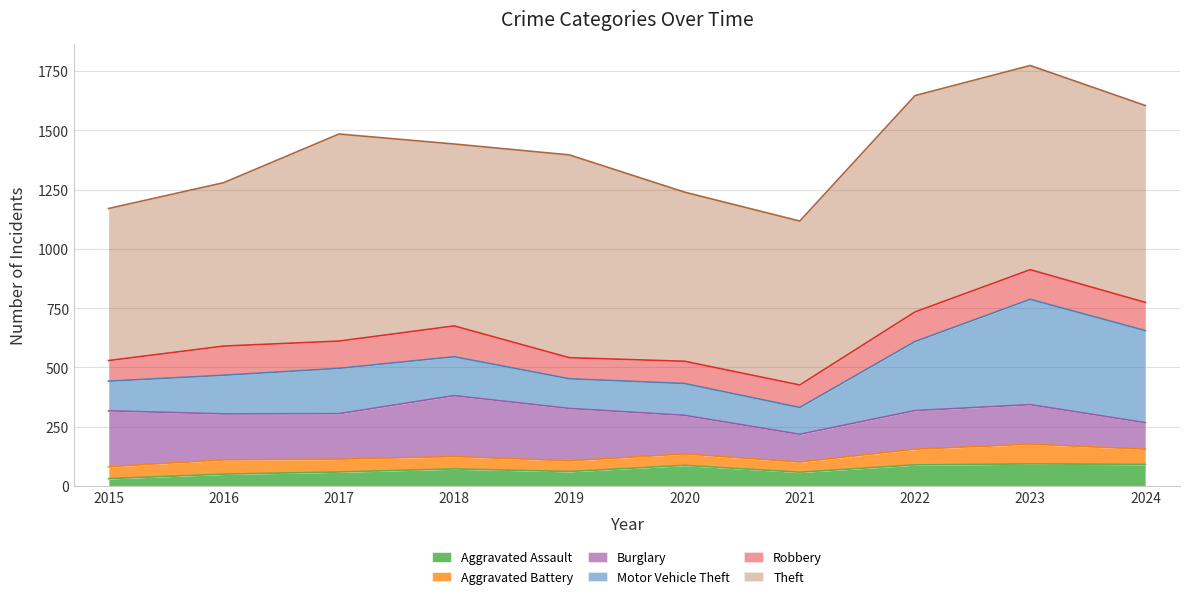

True or false: Motor Vehicle Theft has a value of 294 at 2017.

False